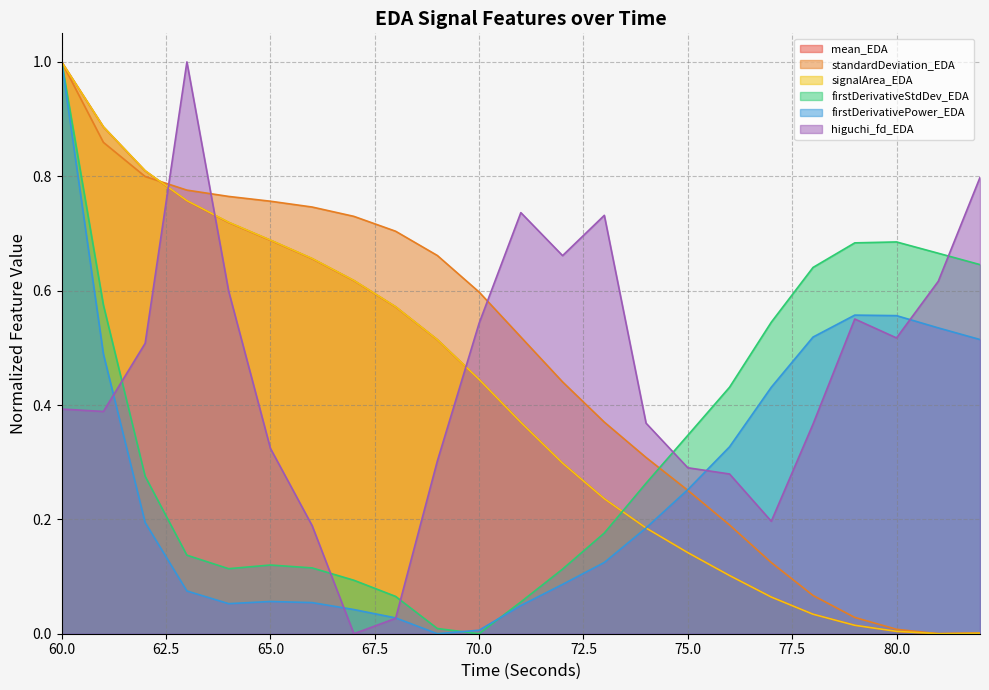

How many times do firstDerivativePower_EDA and firstDerivativeStdDev_EDA cross each other?

2